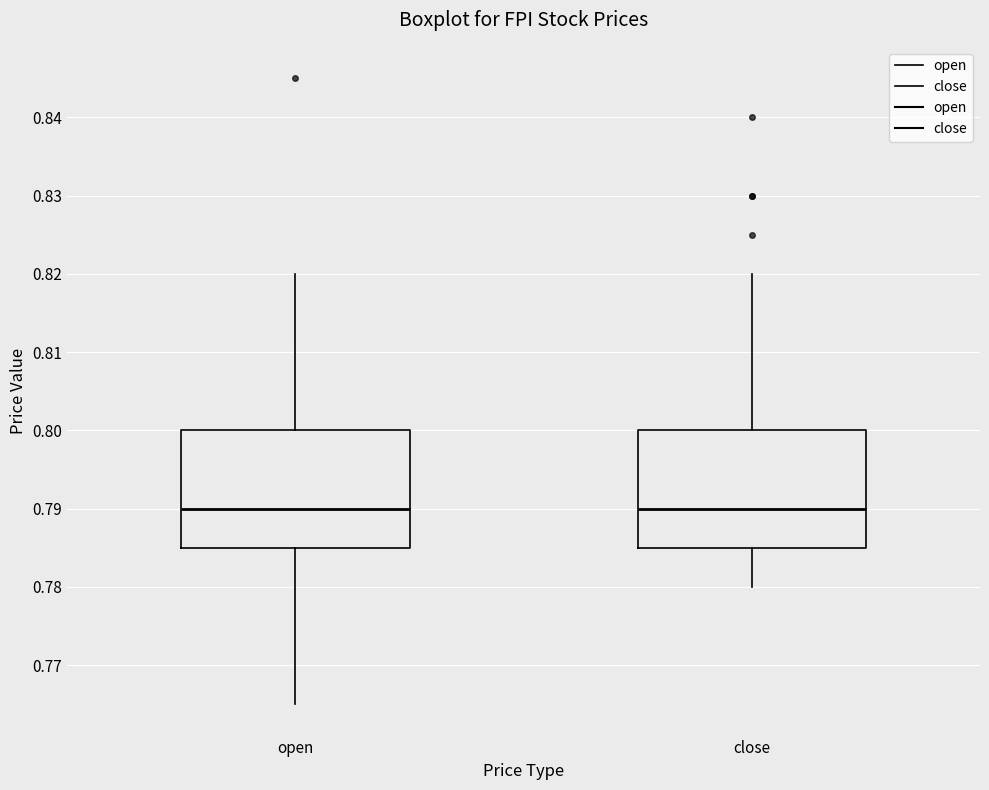

Reading left to right, transcribe this box plot: for each box, give where its median line is, the range the box spans, and where its two whiskers end, as read against the y-axis. The values are not printed on the chart, so give them approximately, as read against the axis.

open: median 0.790, box 0.785 to 0.800, whiskers 0.765 to 0.820
close: median 0.790, box 0.785 to 0.800, whiskers 0.780 to 0.820